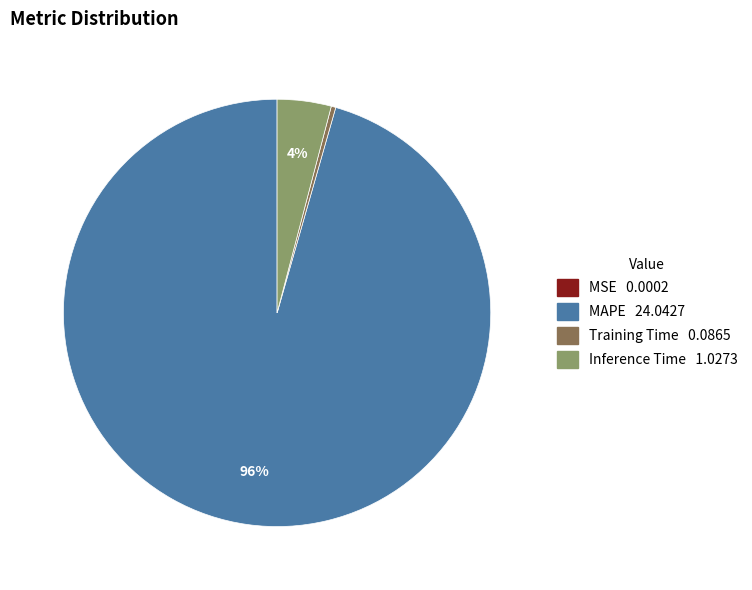

Between Training Time and Inference Time, which is larger?

Inference Time